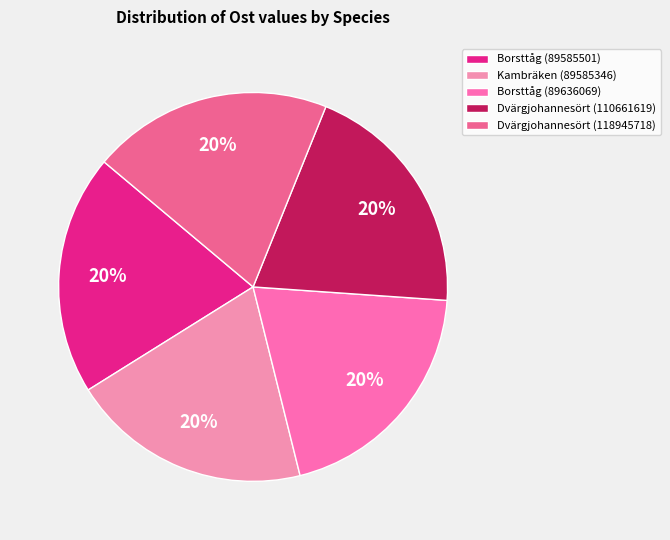

How many slices are in this pie chart?

5